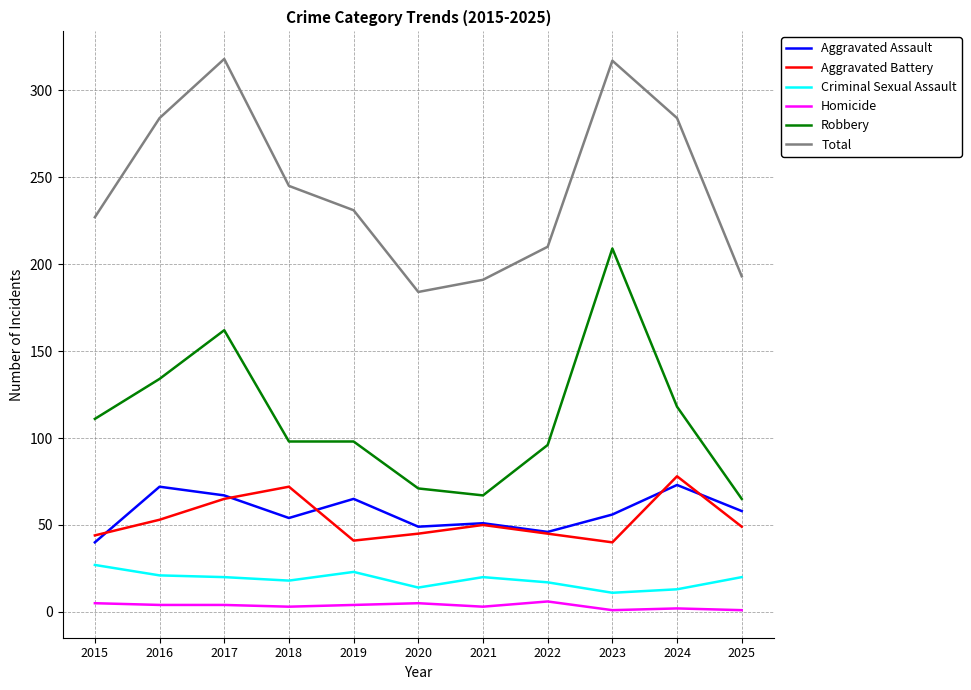

What is the smallest value displayed?

1